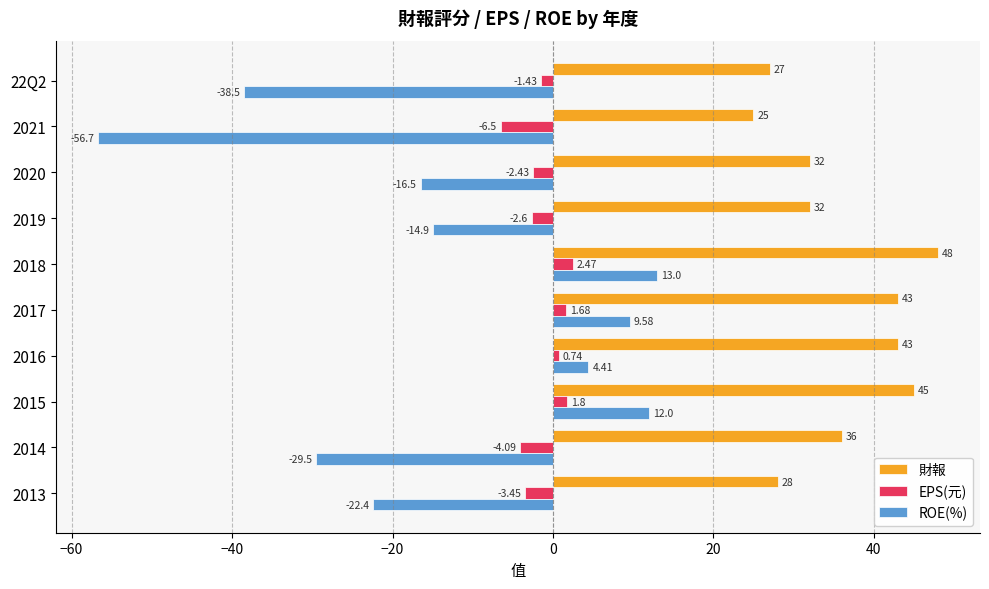

How many data points in 財報 are less than 36?

5